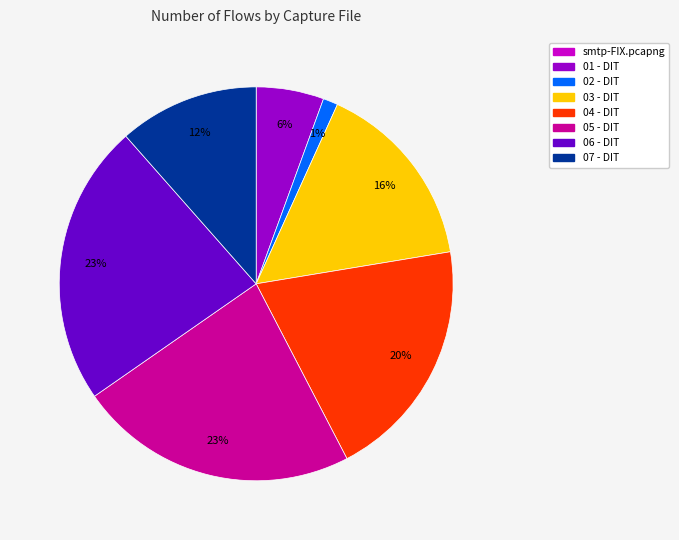

Does any single category account for the majority?

No